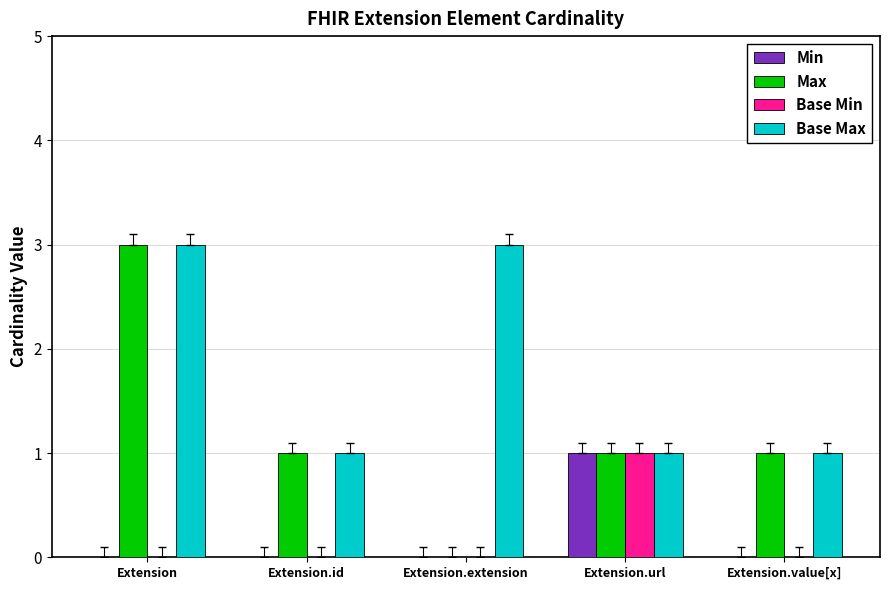

How many categories are shown in the chart?

5